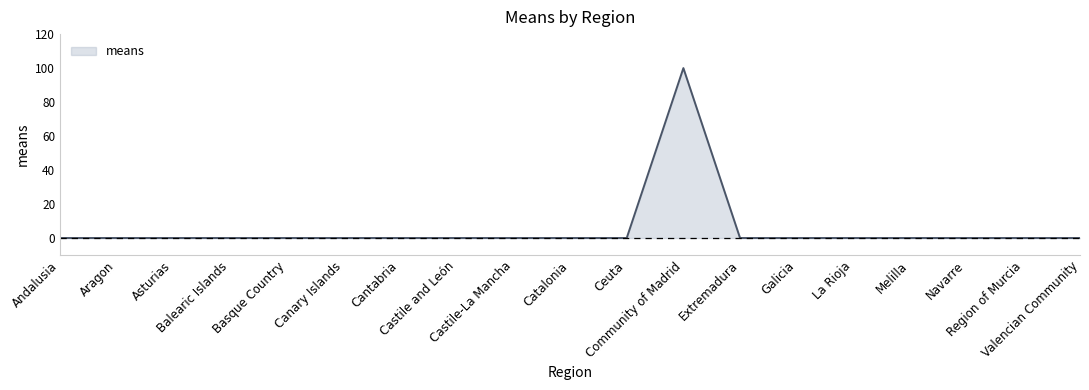

What is the difference between the maximum and minimum values?

100